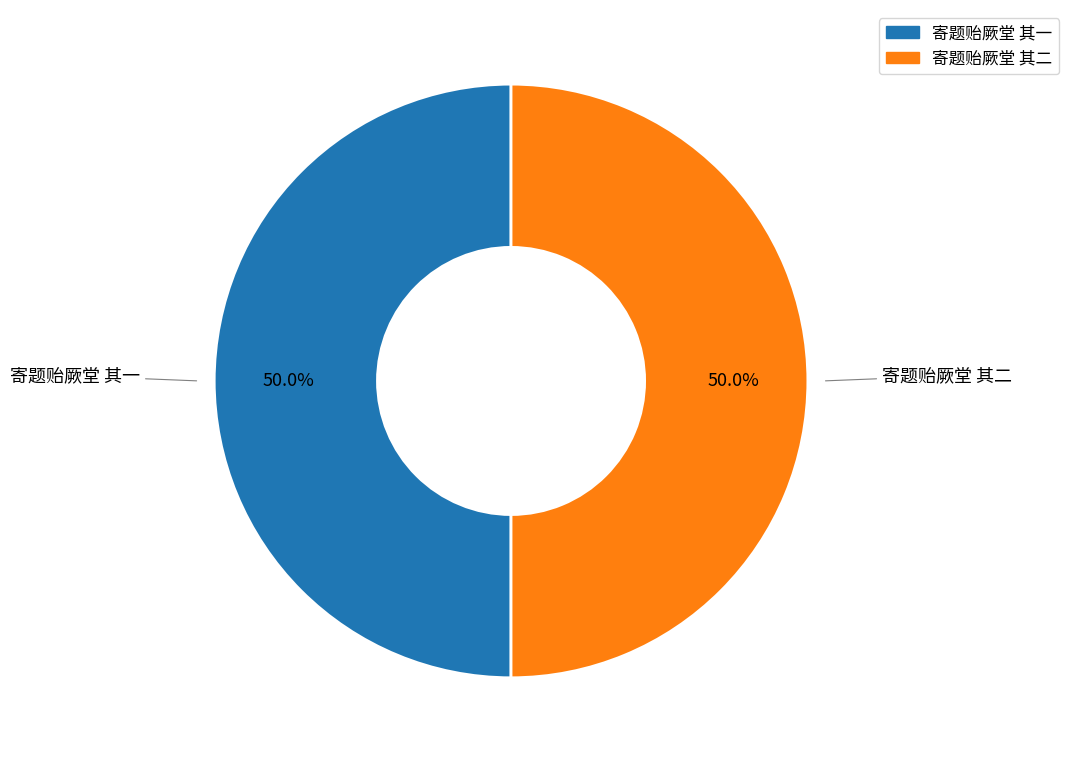

What is the ratio of the value at 寄题贻厥堂 其一 to the value at 寄题贻厥堂 其二?

1.0